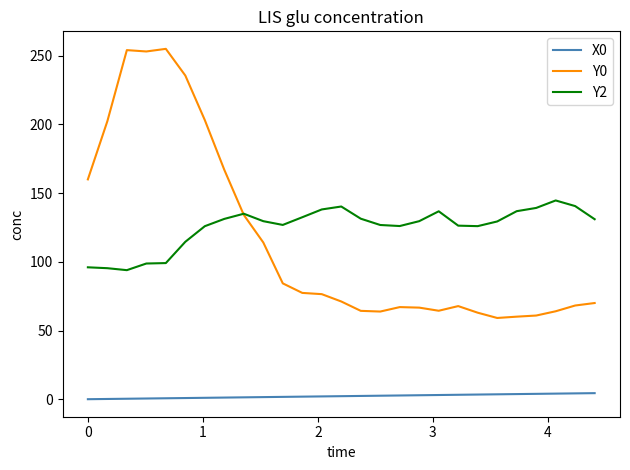

True or false: Y0 and X0 cross at least once.

False